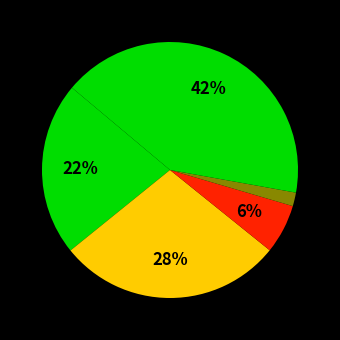

Is there a majority slice in this chart?

No